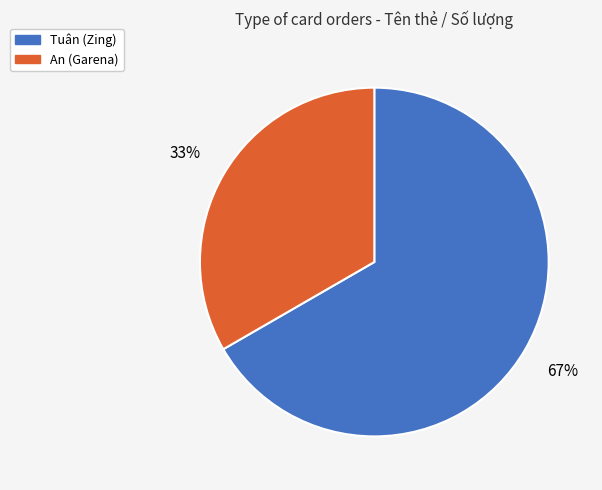

Which slice is the smallest?

An (Garena)